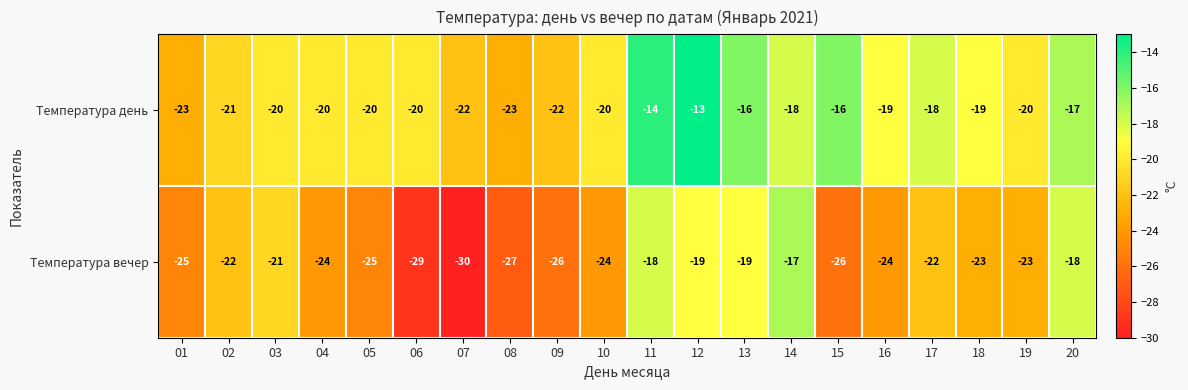

How many data points does each series have?

20